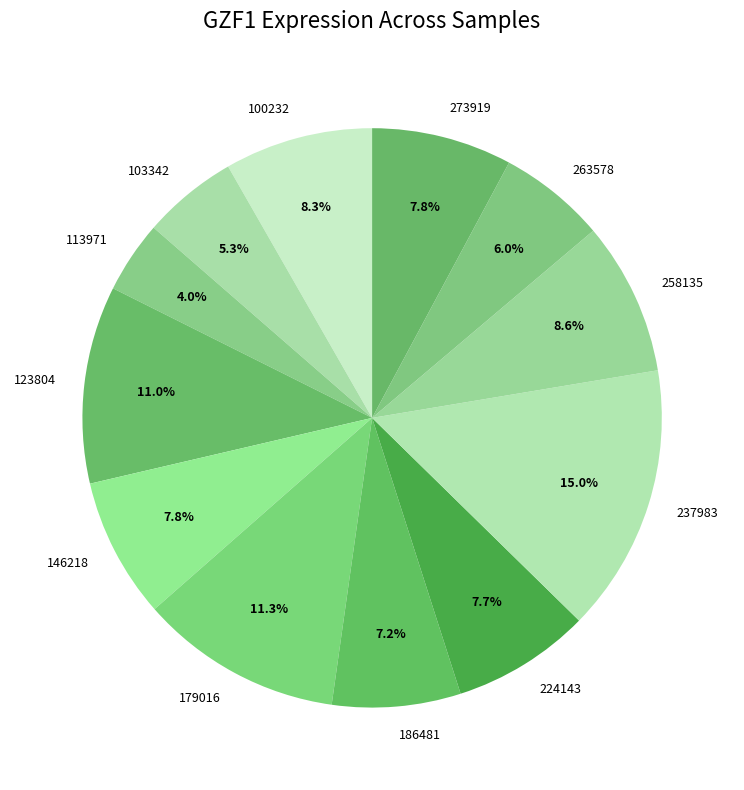

How many slices are in this pie chart?

12